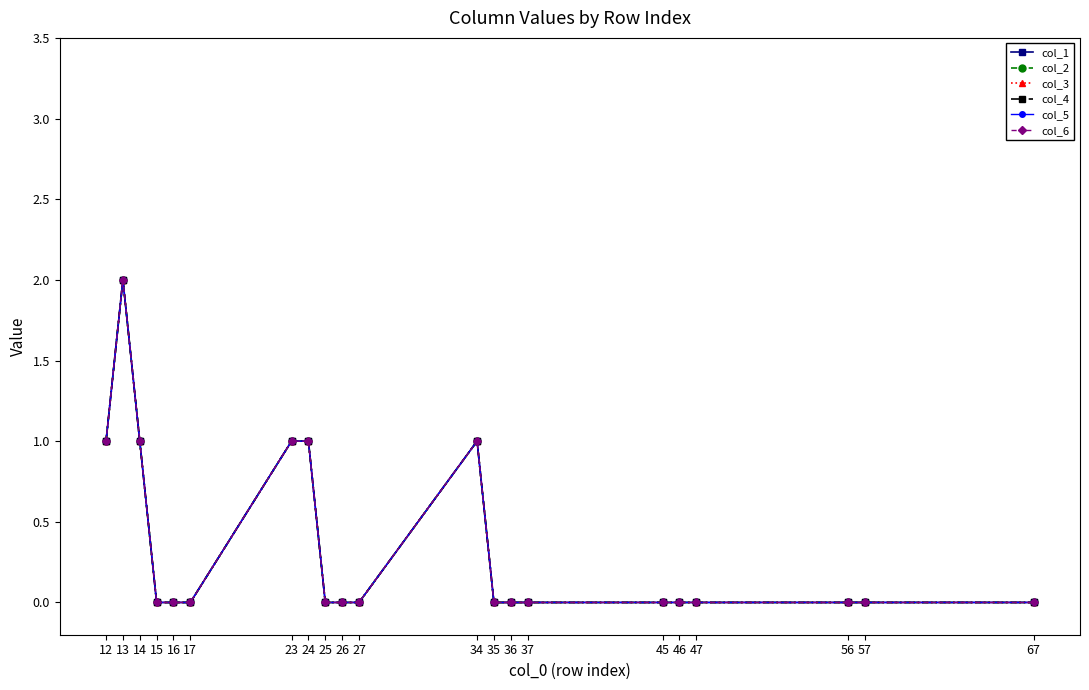

Is this an area chart (filled region under the line)?

No